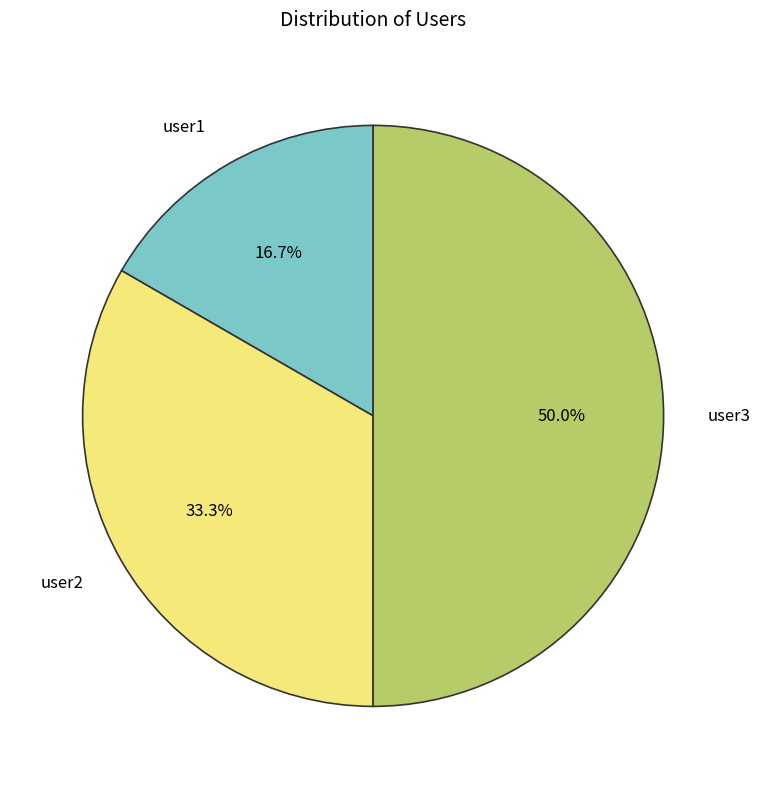

How many slices are in this pie chart?

3